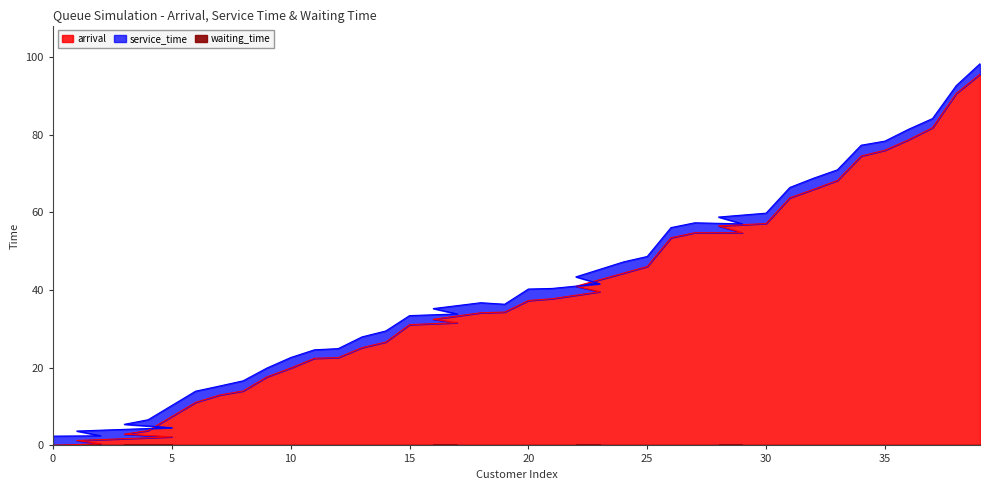

Reading left to right, transcribe all the data shown in this chart.

arrival: 0=0.0	1=1.3	2=0.5	3=2.9	4=3.8	5=2.2	6=11.1	7=13.0	8=14.0	9=17.7	10=19.9	11=22.4	12=22.6	13=25.2	14=26.6	15=31.1	16=32.5	17=31.6	18=34.2	19=34.3	20=37.3	21=37.8	22=41.0	23=39.6	24=44.4	25=46.1	26=53.5	27=54.8	28=56.5	29=54.8	30=57.1	31=63.8	32=66.0	33=68.2	34=74.5	35=76.0	36=78.7	37=81.8	38=90.6	39=95.6
service_time: 0=2.4	1=2.4	2=2.0	3=2.5	4=2.8	5=2.4	6=2.9	7=2.3	8=2.6	9=2.3	10=2.7	11=2.2	12=2.3	13=2.8	14=2.9	15=2.3	16=2.7	17=2.3	18=2.6	19=2.0	20=3.0	21=2.6	22=2.4	23=2.0	24=2.9	25=2.6	26=2.6	27=2.6	28=2.3	29=2.3	30=2.7	31=2.7	32=2.9	33=2.7	34=2.8	35=2.3	36=2.7	37=2.3	38=2.0	39=2.7
waiting_time: 0=0.0	1=0.0	2=0.0	3=0.0	4=0.0	5=0.0	6=0.0	7=0.0	8=0.0	9=0.0	10=0.0	11=0.0	12=0.0	13=0.0	14=0.0	15=0.0	16=0.0	17=0.0	18=0.0	19=0.0	20=0.0	21=0.0	22=0.0	23=0.0	24=0.0	25=0.0	26=0.0	27=0.0	28=0.0	29=0.0	30=0.0	31=0.0	32=0.0	33=0.0	34=0.0	35=0.0	36=0.0	37=0.0	38=0.0	39=0.0